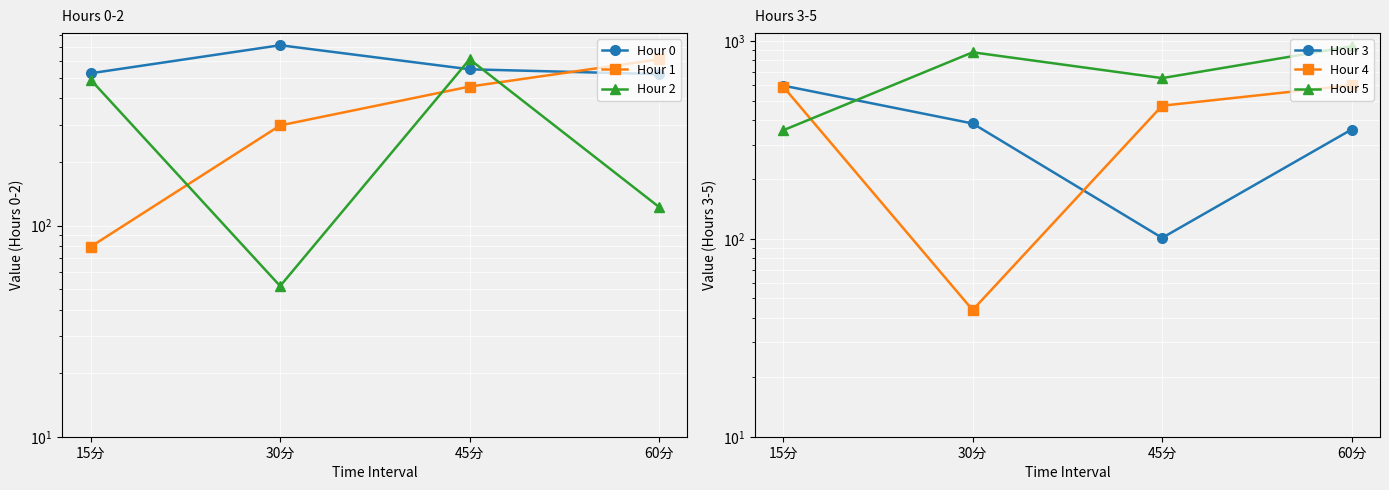

What is the difference between the second highest and second lowest values in the Hour 1 series?

157.1